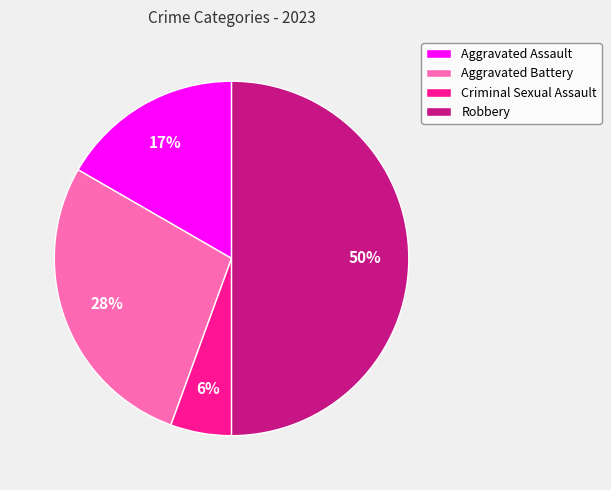

Which has a higher value, Aggravated Battery or Criminal Sexual Assault?

Aggravated Battery